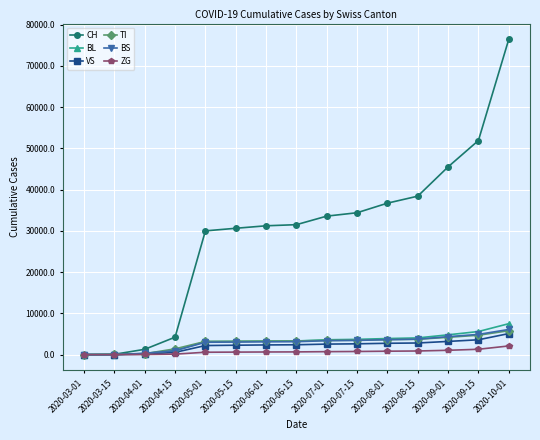

What is the sum of all ZG values?

10290